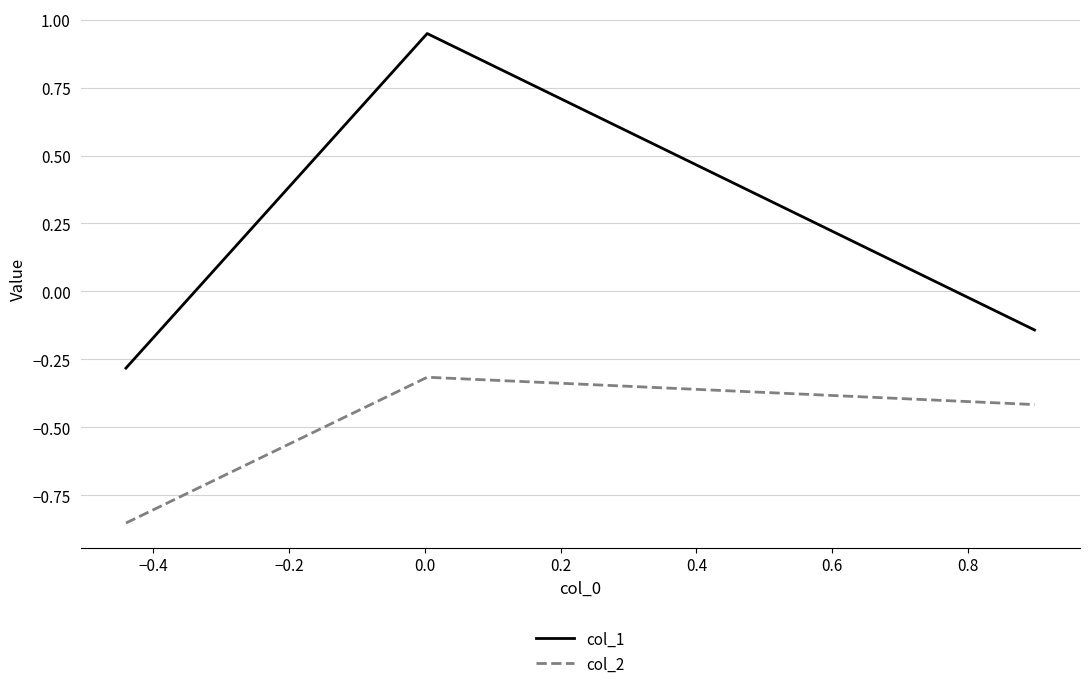

What is the sum of all col_1 values?

0.5